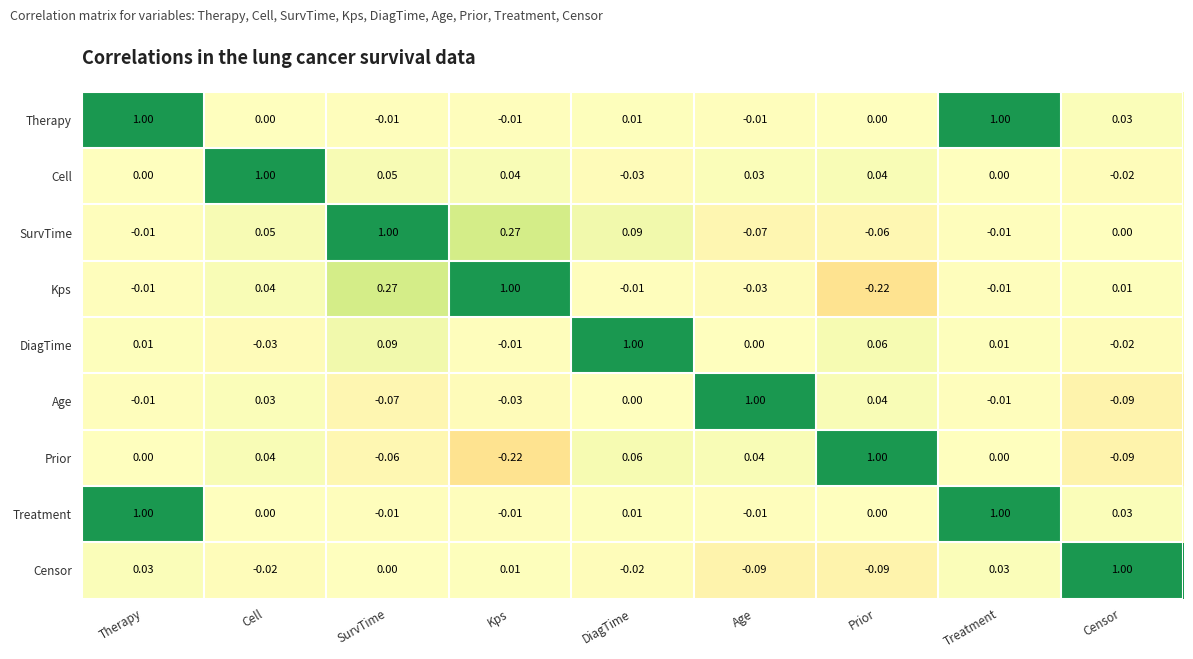

At which label does DiagTime first exceed 0?

Therapy